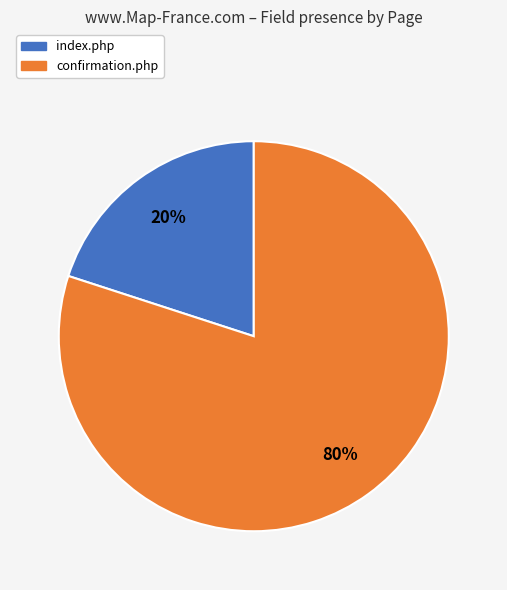

True or false: index.php accounts for 20% of the total.

True